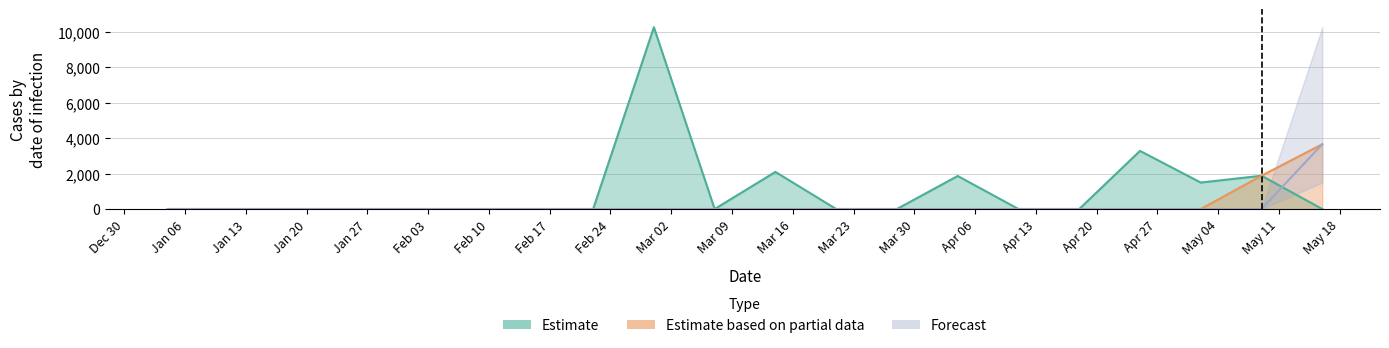

The value of Forecast at 2004-01-11 is 0.0. True or false?

True